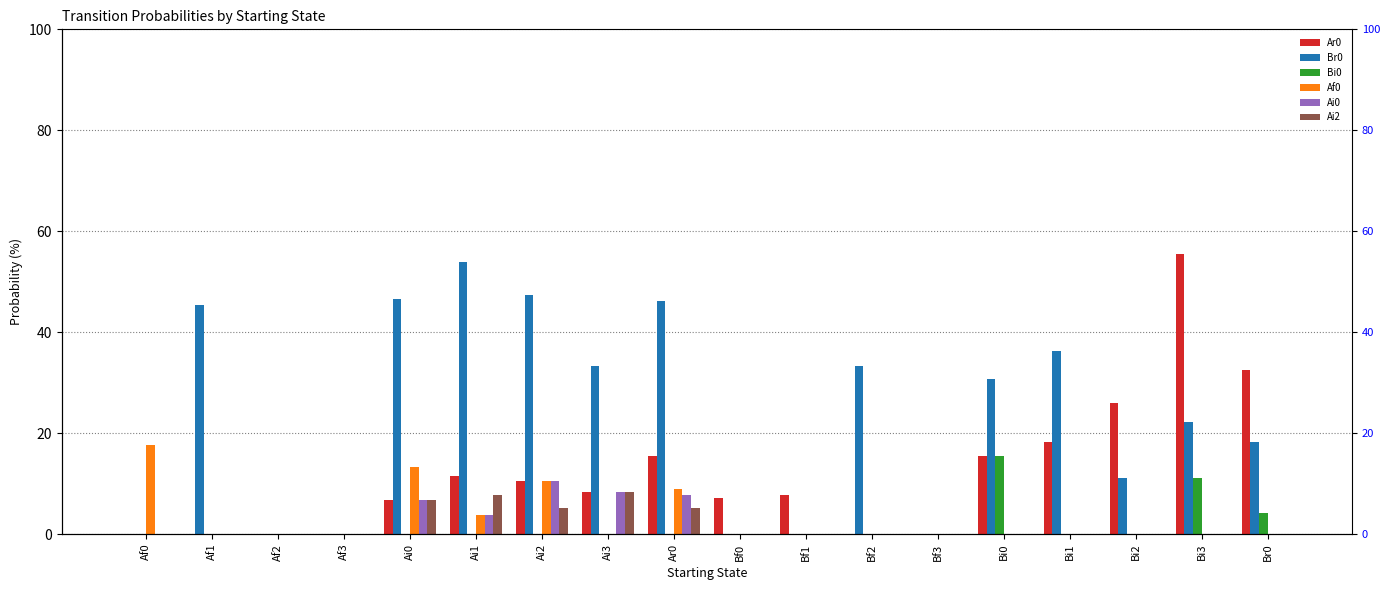

Which has a higher value, Bi1 or Bi2?

Bi2